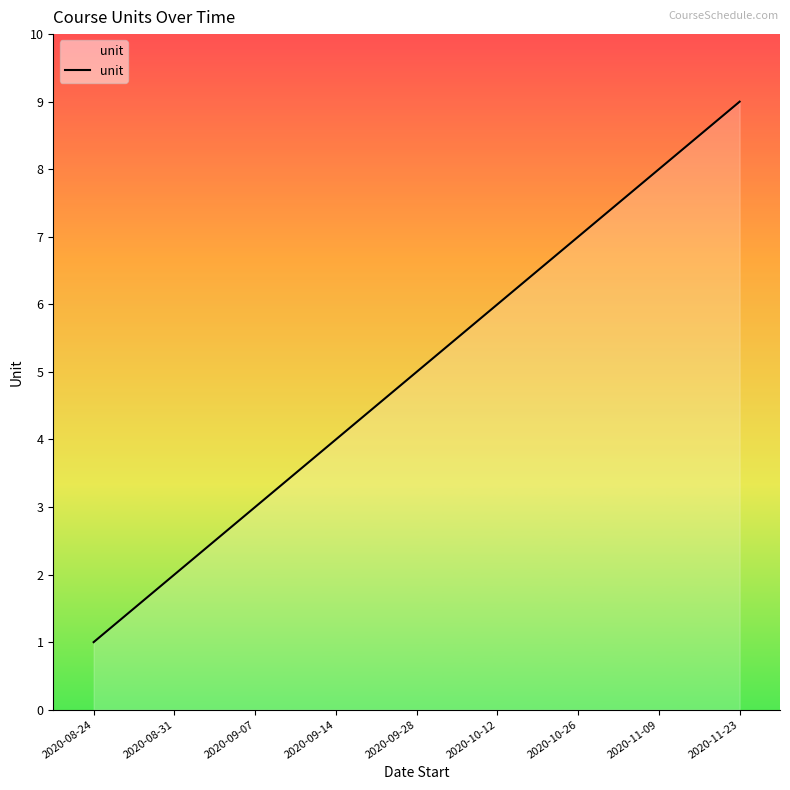

True or false: there are more than 0 points higher than both neighbors.

False